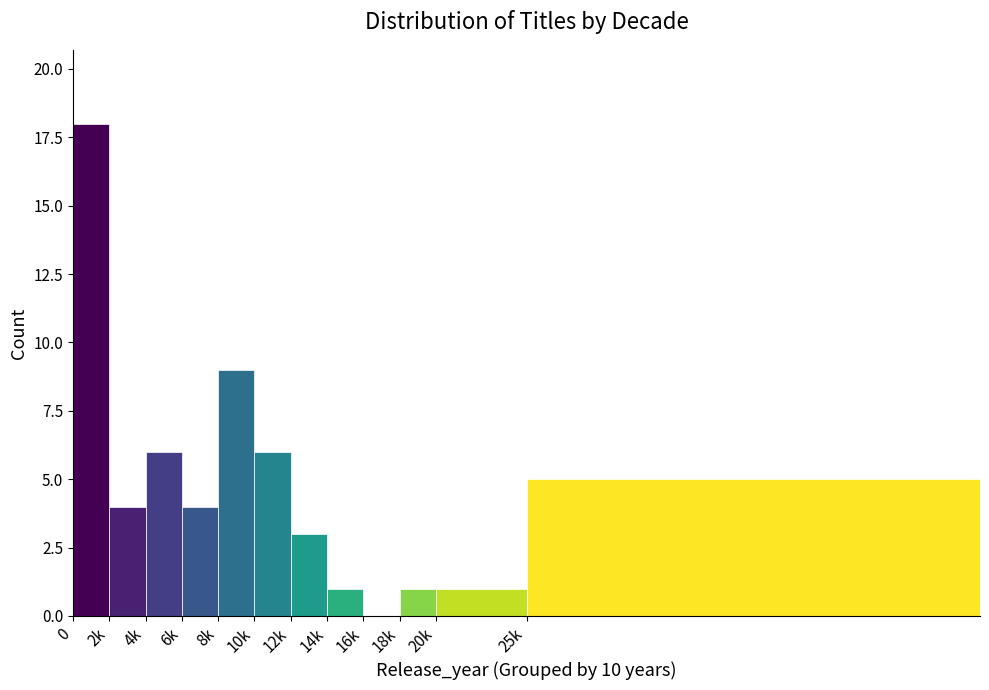

Reading right to left, extract all data points from this chart.

25k=5	20k=1	18k=1	16k=0	14k=1	12k=3	10k=6	8k=9	6k=4	4k=6	2k=4	0=18